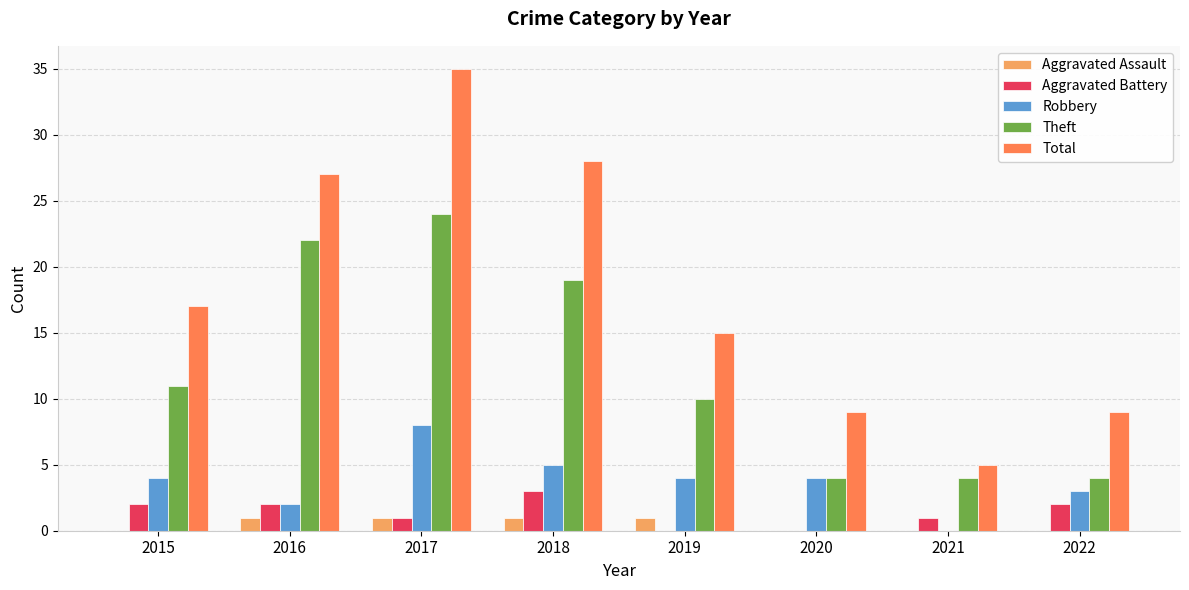

What is the sum of all Aggravated Assault values?

4